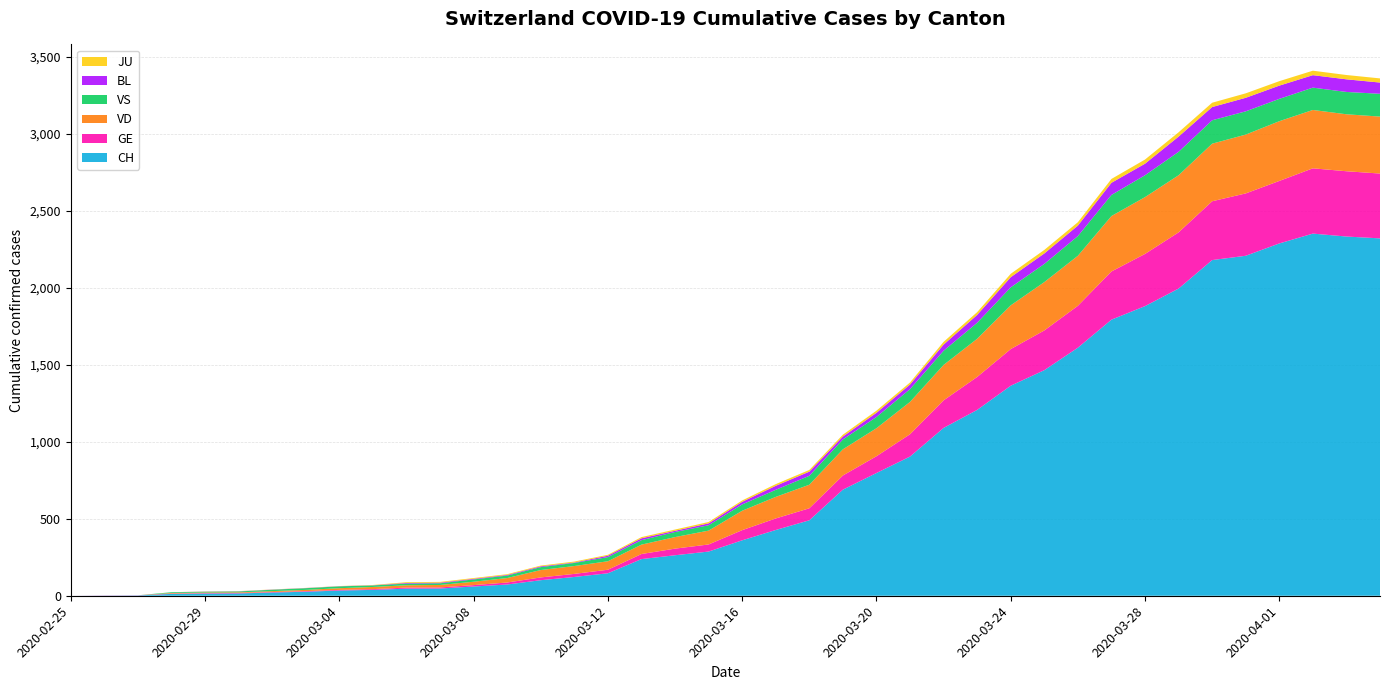

Reading left to right, what are all the values shown in this chart?

CH: 0	1	2	12	14	15	21	26	34	38	46	47	60	73	101	122	146	238	263	287	360	427	490	689	797	904	1090	1207	1364	1465	1611	1793	1881	1995	2180	2208	2288	2352	2333	2321
GE: 0	1	1	2	3	3	3	4	4	5	7	7	9	13	18	20	23	33	43	46	66	75	78	92	109	145	179	214	238	258	272	313	339	365	382	405	406	424	424	421
VD: 0	0	0	4	4	4	6	8	11	14	15	16	22	29	48	51	55	61	75	90	126	140	153	170	182	210	230	248	284	314	325	360	369	371	374	382	388	379	370	370
VS: 0	0	0	5	5	6	9	11	12	10	11	11	15	16	19	20	27	29	33	35	41	46	58	64	73	83	92	104	117	118	128	137	142	152	152	151	145	145	145	148
BL: 0	0	0	0	1	1	1	1	1	1	4	4	4	4	5	3	9	12	8	12	17	26	27	19	27	30	40	51	66	68	68	79	75	99	86	88	86	81	82	73
JU: 0	0	0	0	1	1	1	1	1	2	5	5	5	5	5	6	6	8	8	9	9	11	11	12	14	13	18	18	22	23	22	25	27	28	28	29	29	29	28	27